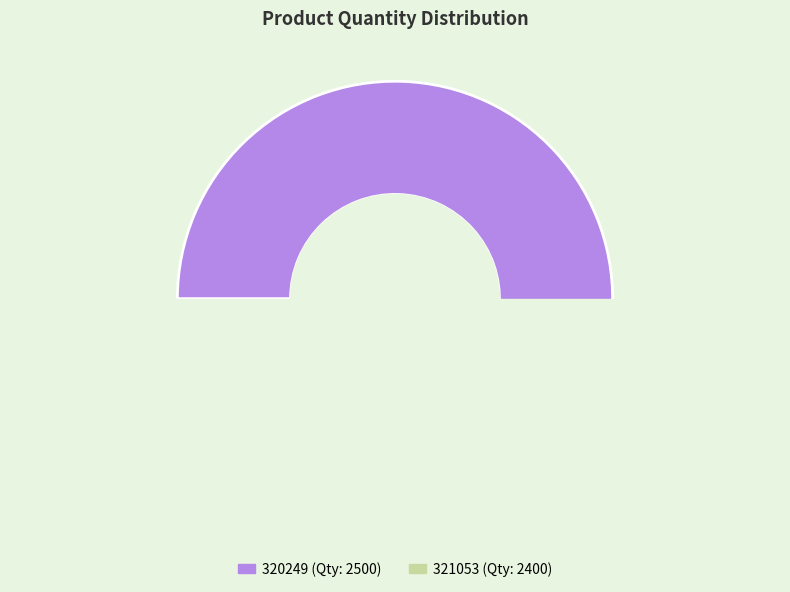

Rank the categories by value from highest to lowest.

320249, 321053